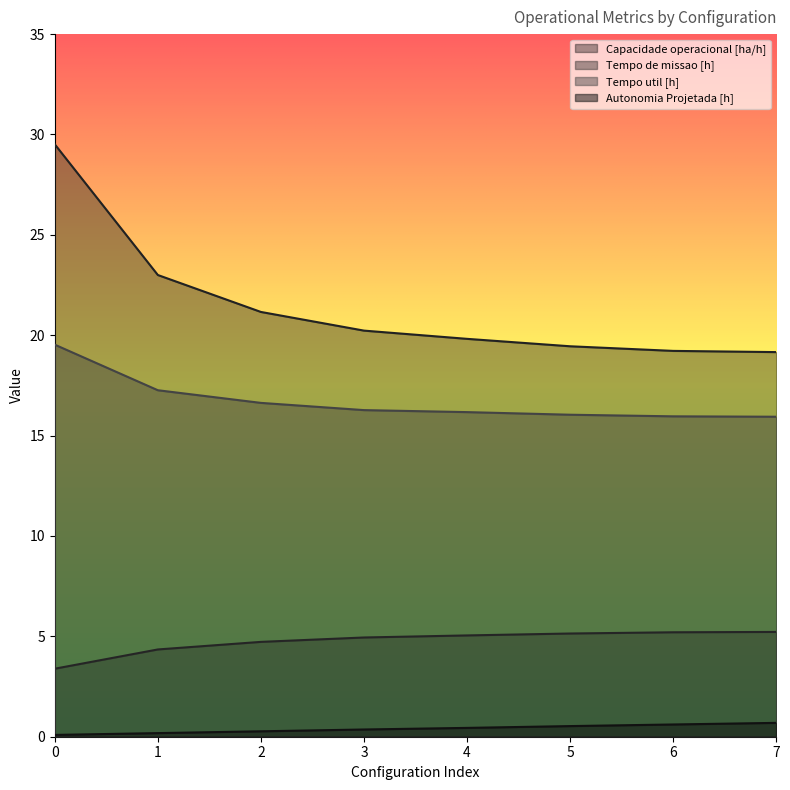

What is the sum of all Tempo de missao [h] values?

171.6